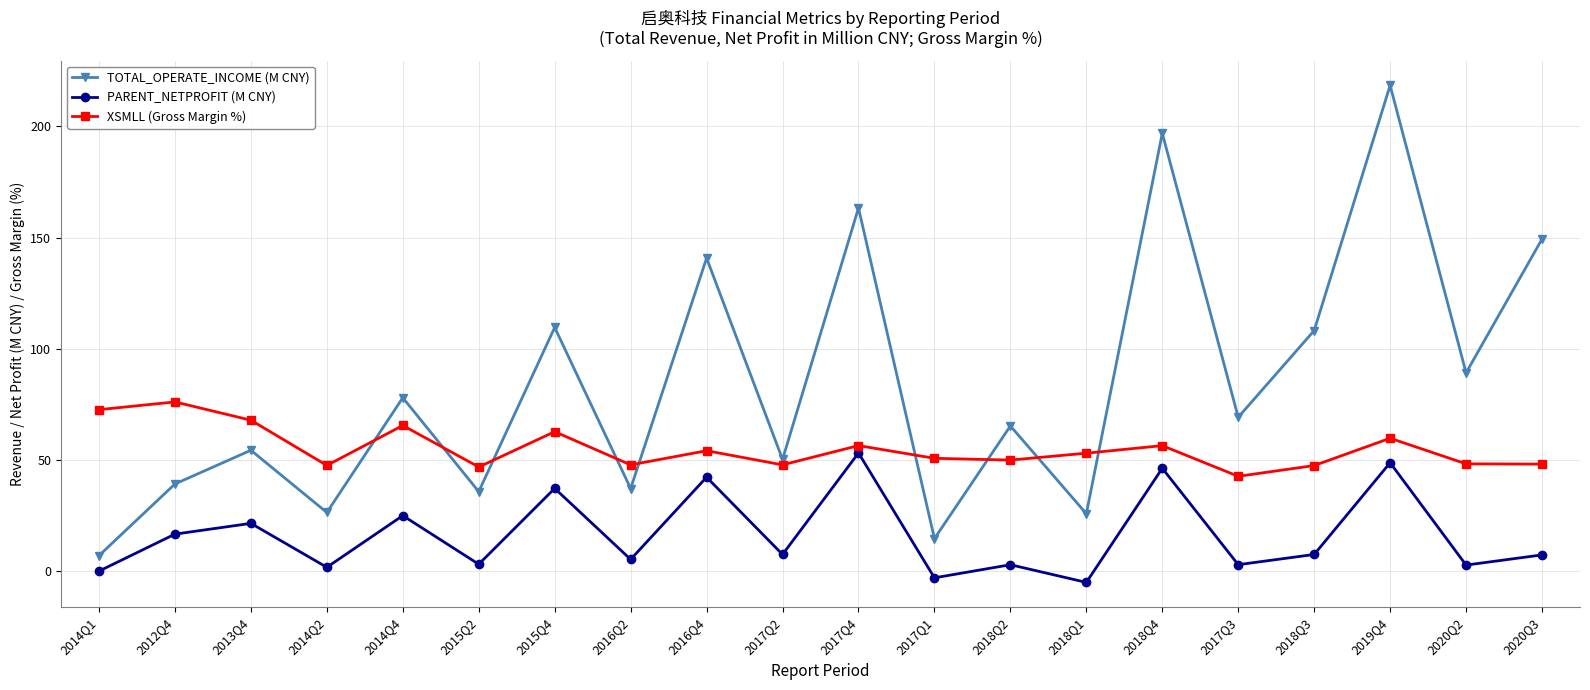

What is the value of the PARENT_NETPROFIT (M CNY) point at the 7th from the left?

37.3